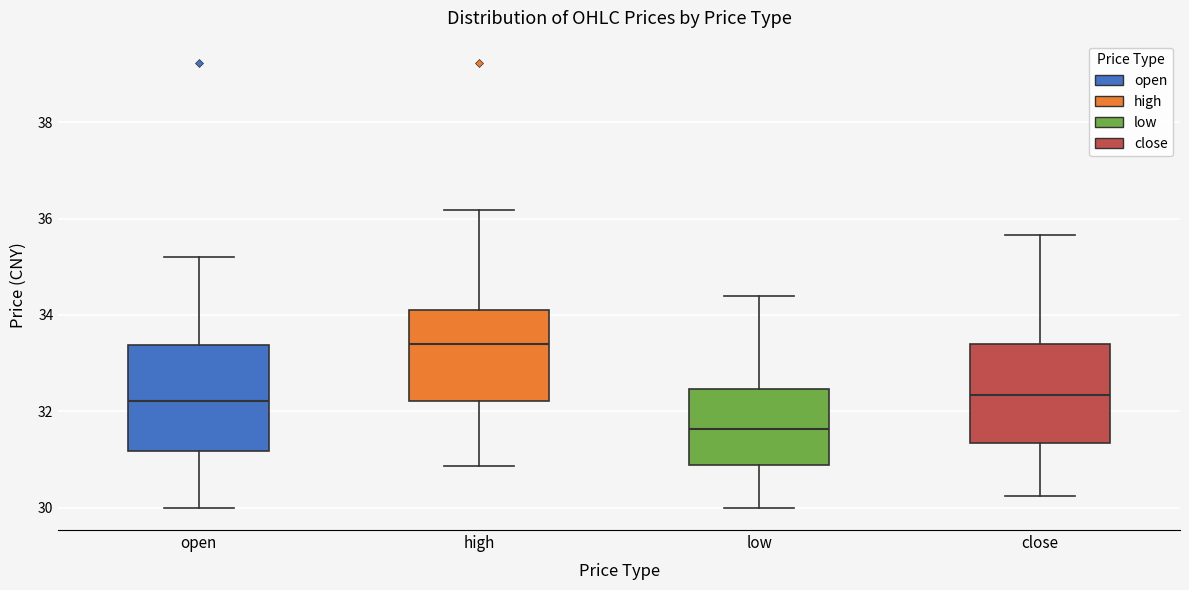

Which box's median line is the lowest?

low